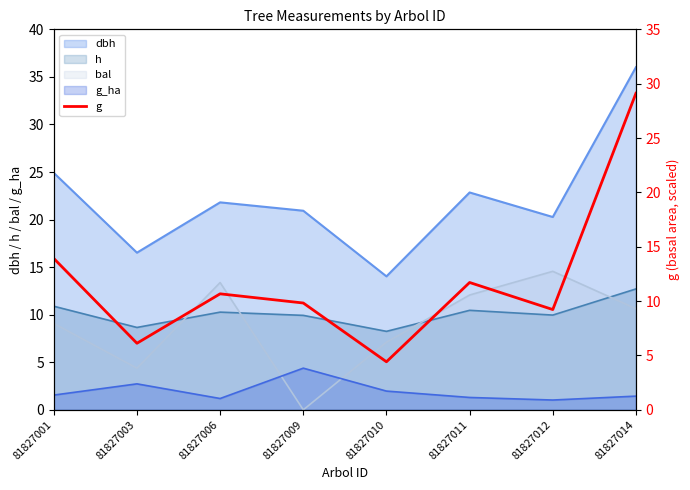

True or false: the data shows 7.9 at 81827001.

False